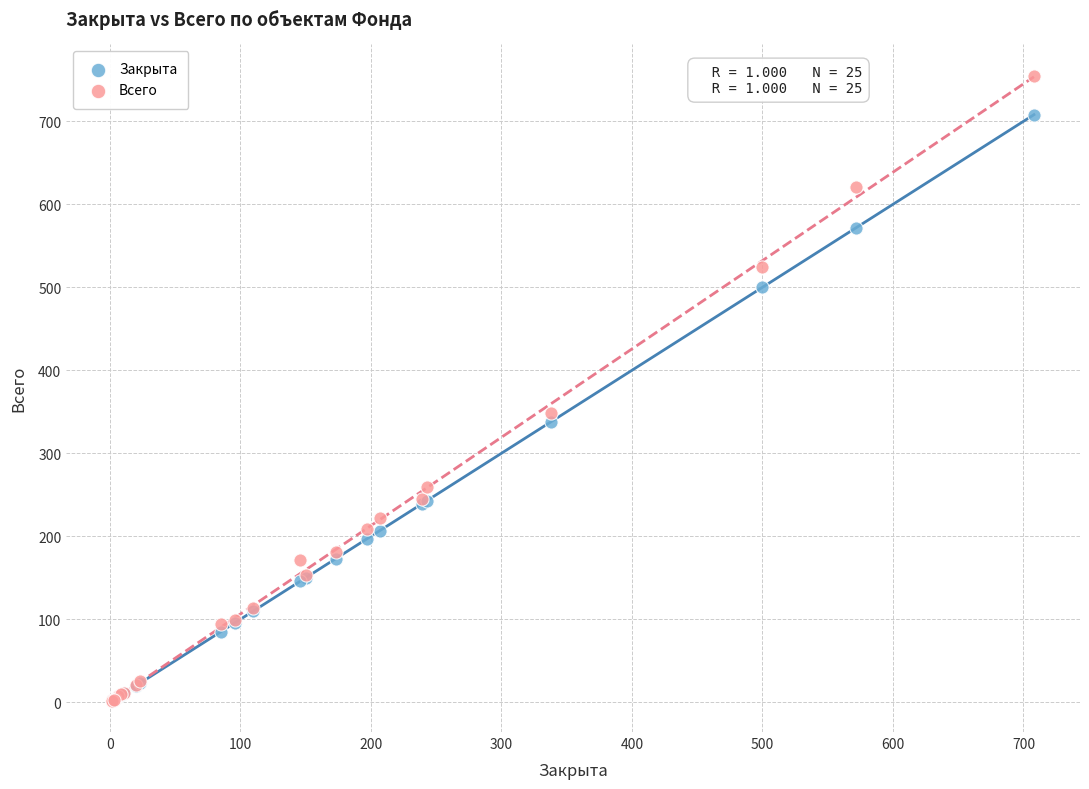

In the Всего series, what Y value is closest to 378?

349